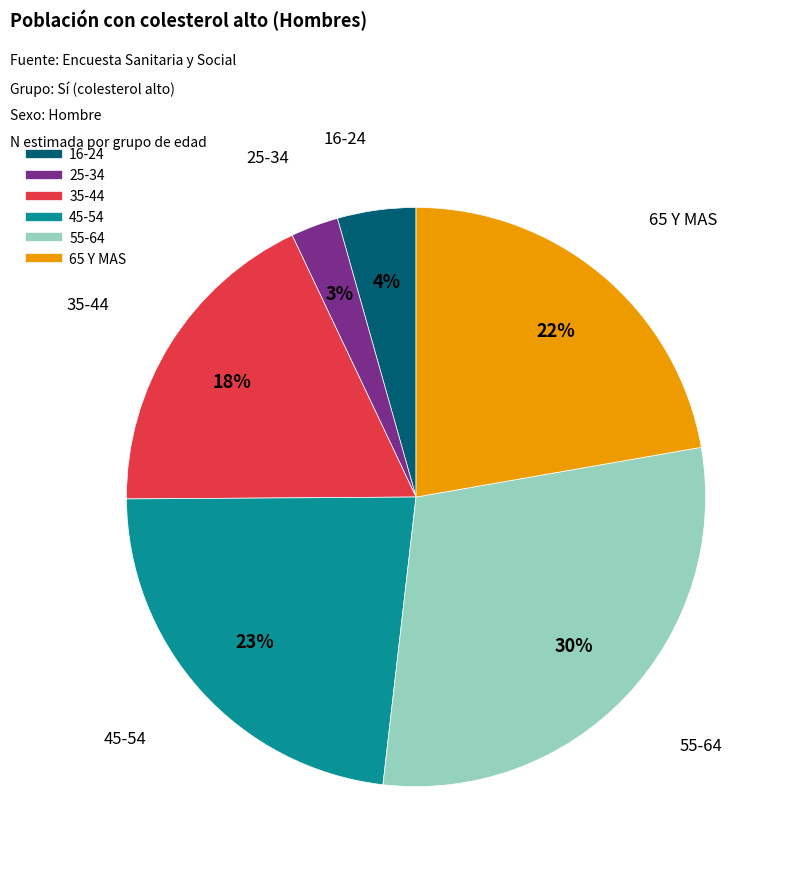

The 45-54 slice represents 15% of the pie. True or false?

False